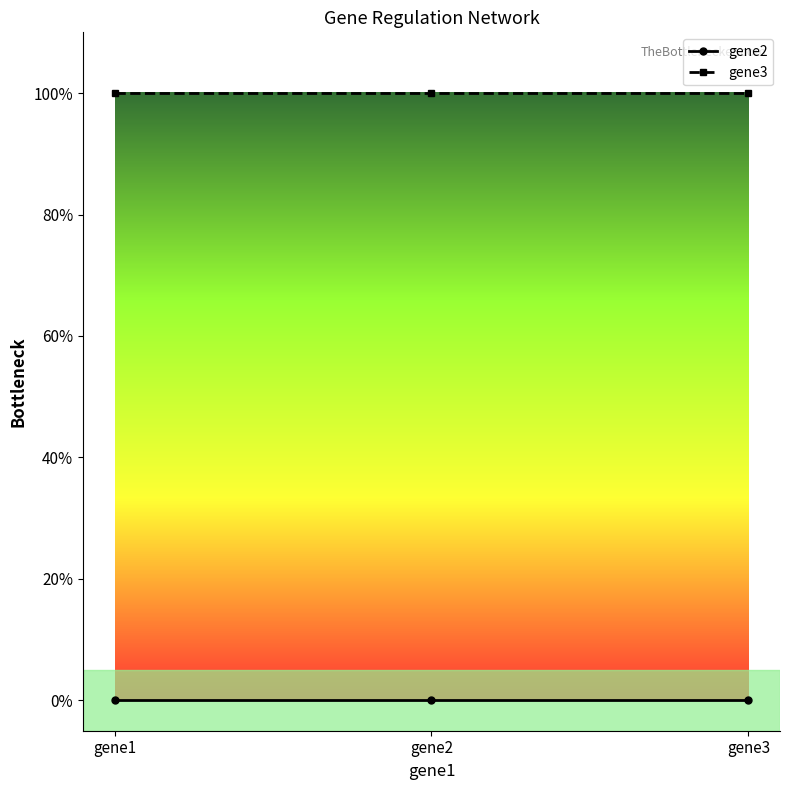

Is it true that gene2 equals 0 at gene1?

True